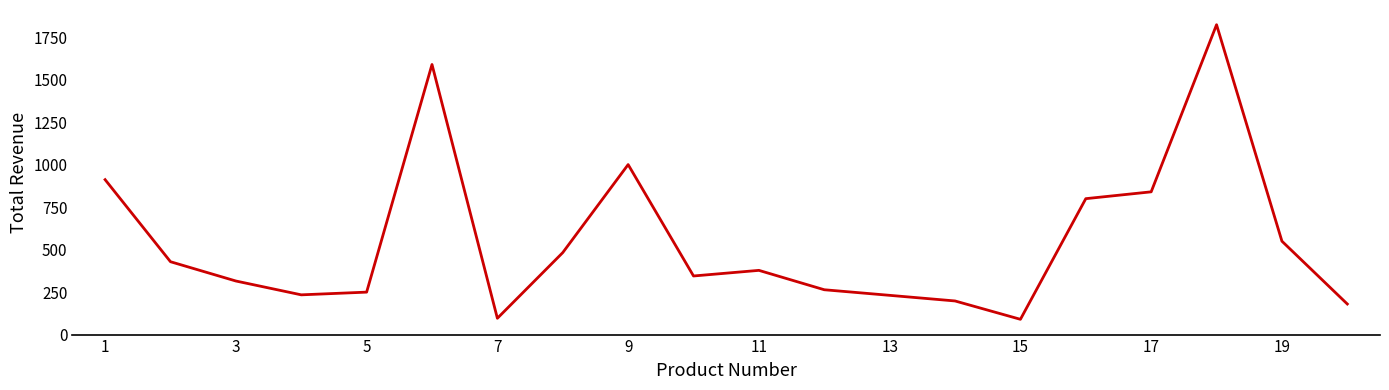

How many points are lower than both their immediate neighbors (excluding endpoints)?

4